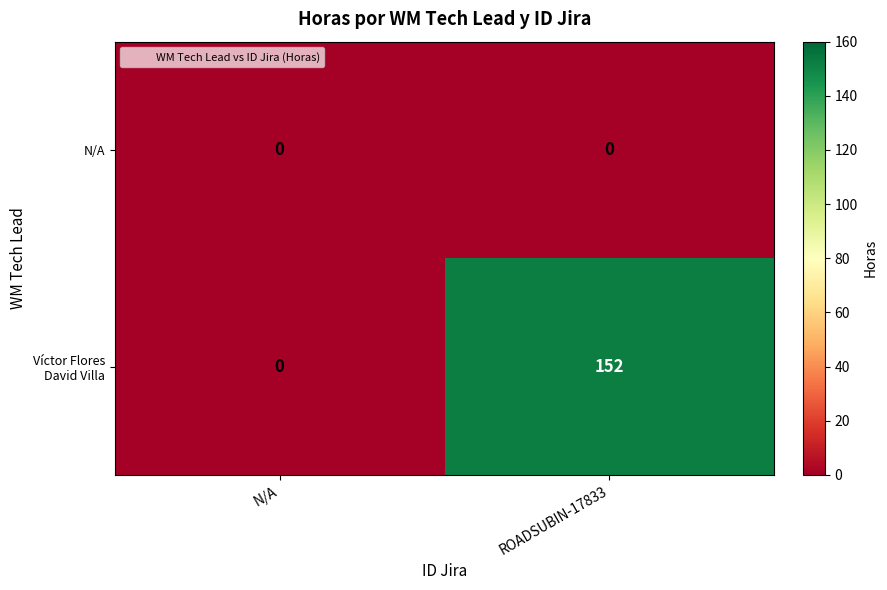

What is the greatest value displayed?

152